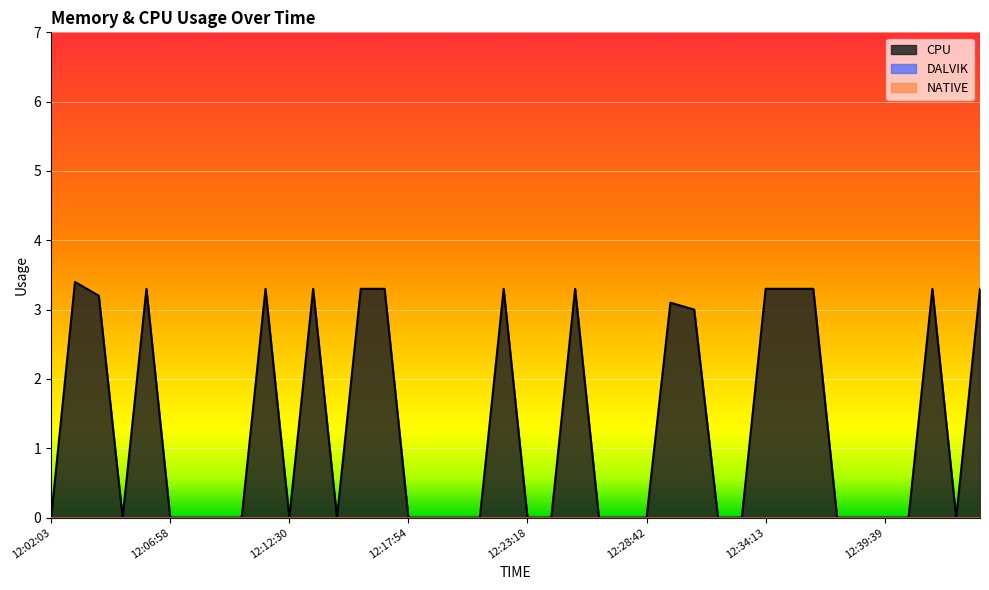

At how many categories does at least one series exceed 1?

16